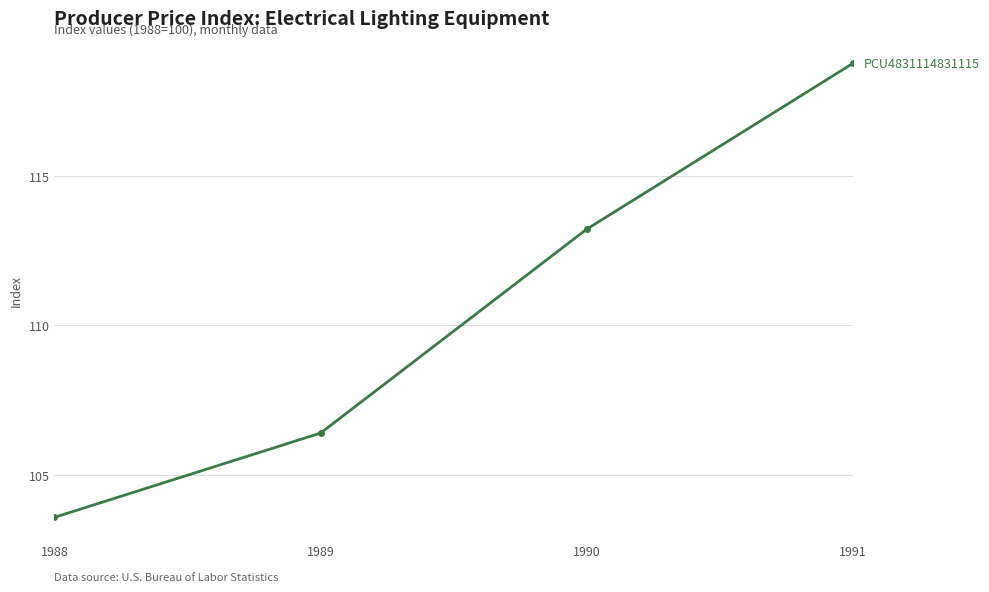

Is it true that the value at 1988 is 48.1?

False